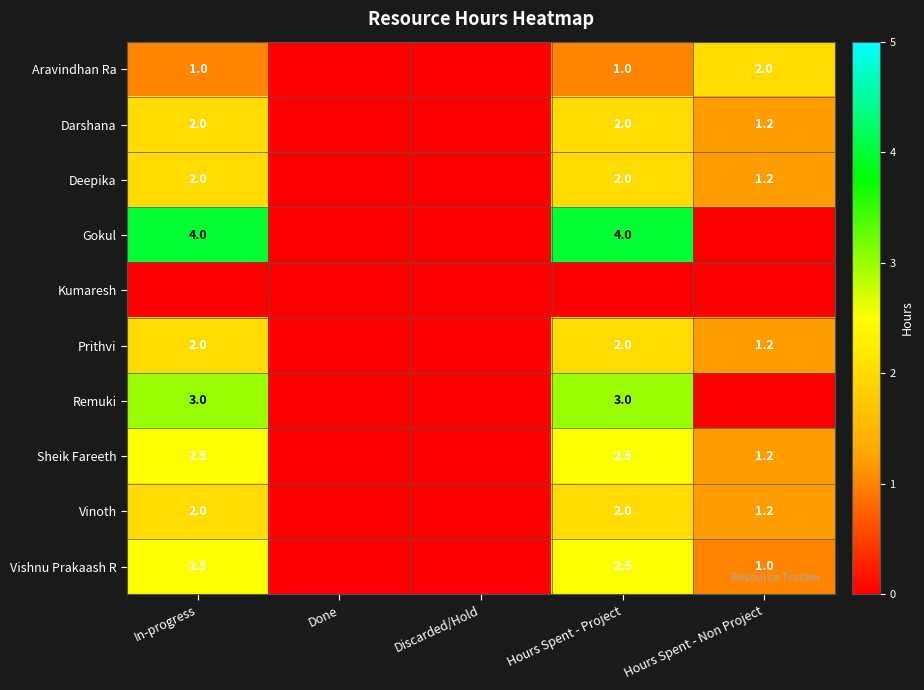

The value of Deepika at In-progress is 0.7. True or false?

False